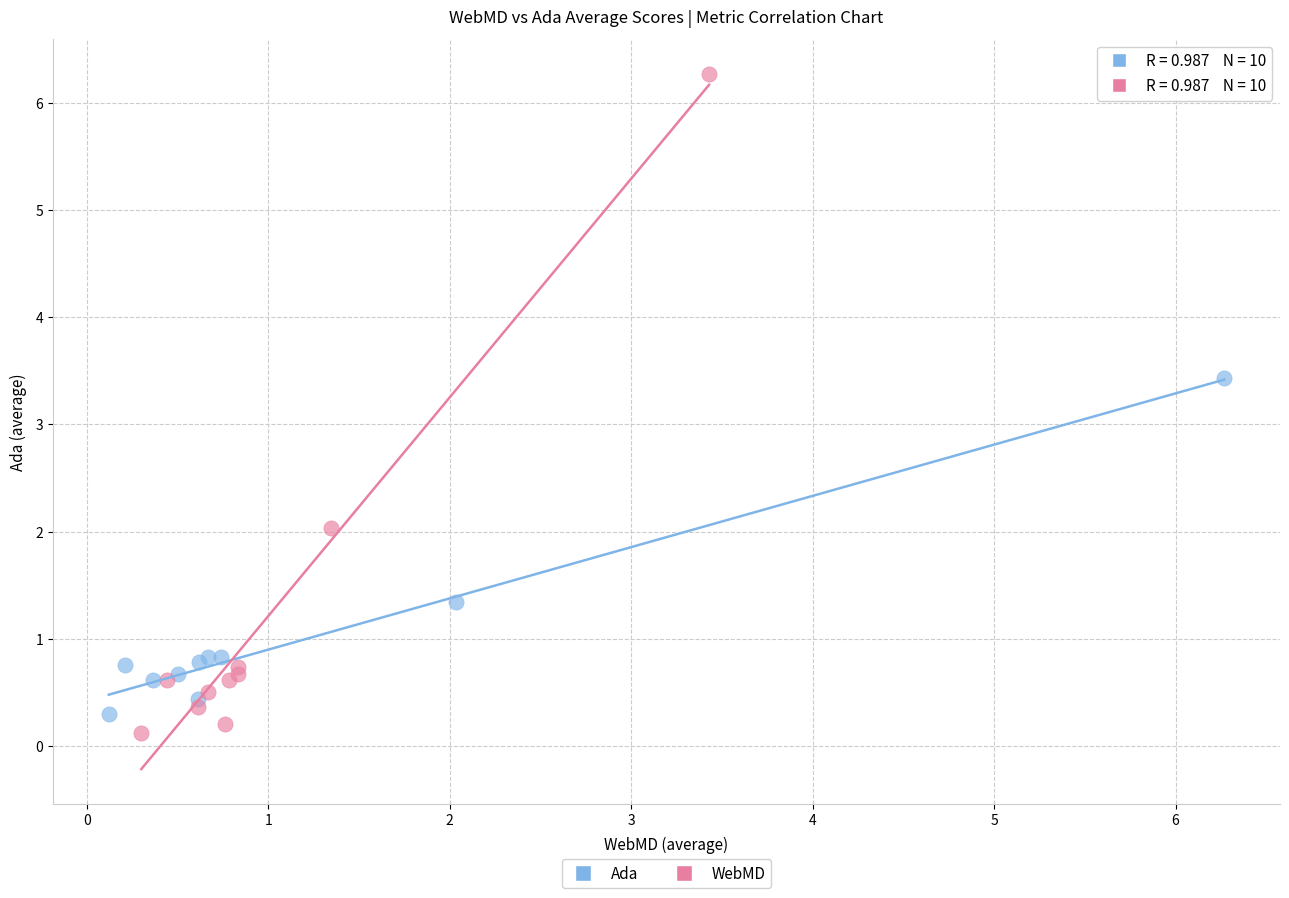

Which series contains the highest Y value?

WebMD